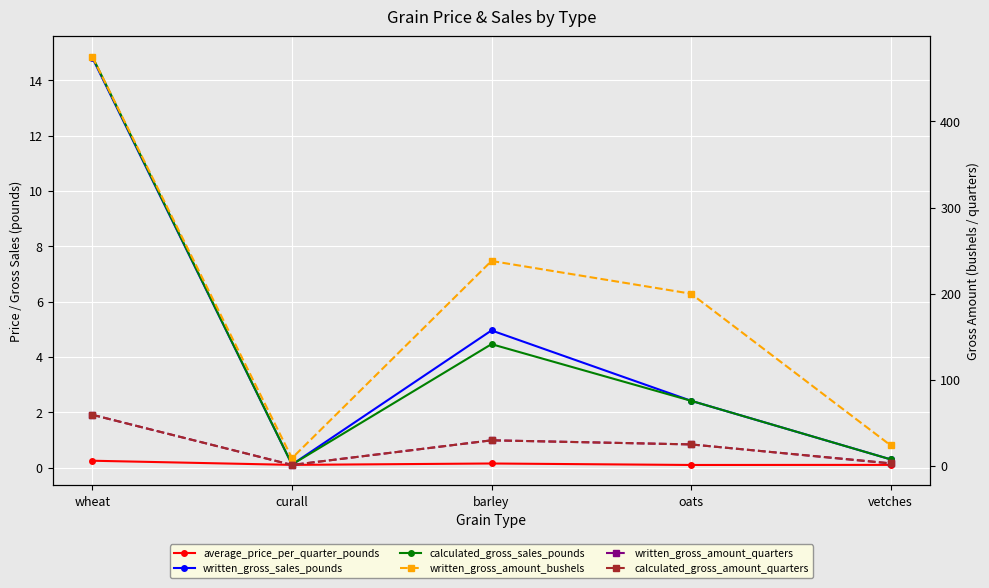

At which category does calculated_gross_amount_quarters reach its first local peak?

barley